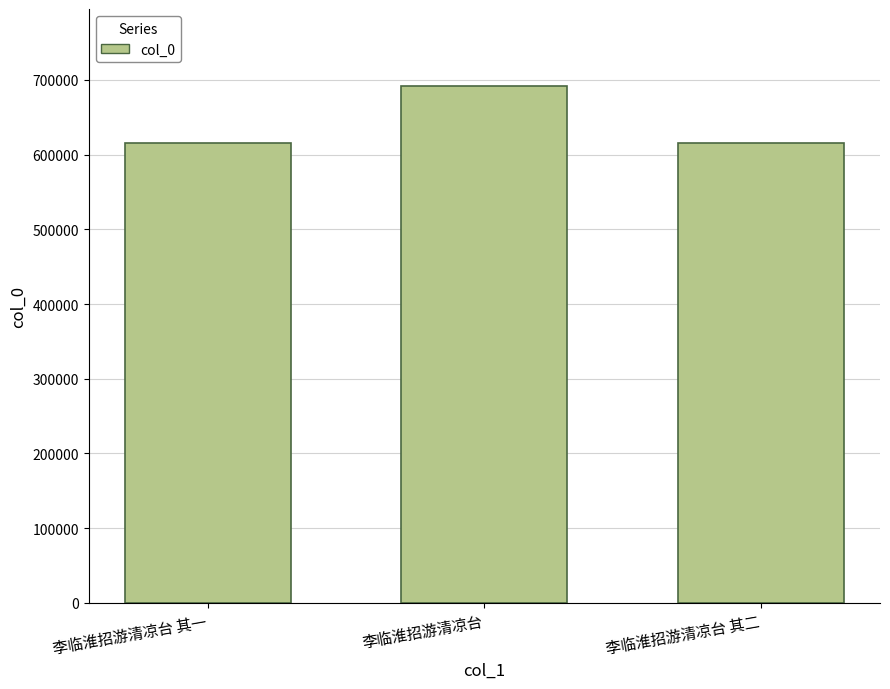

Does the chart contain stacked bars?

No